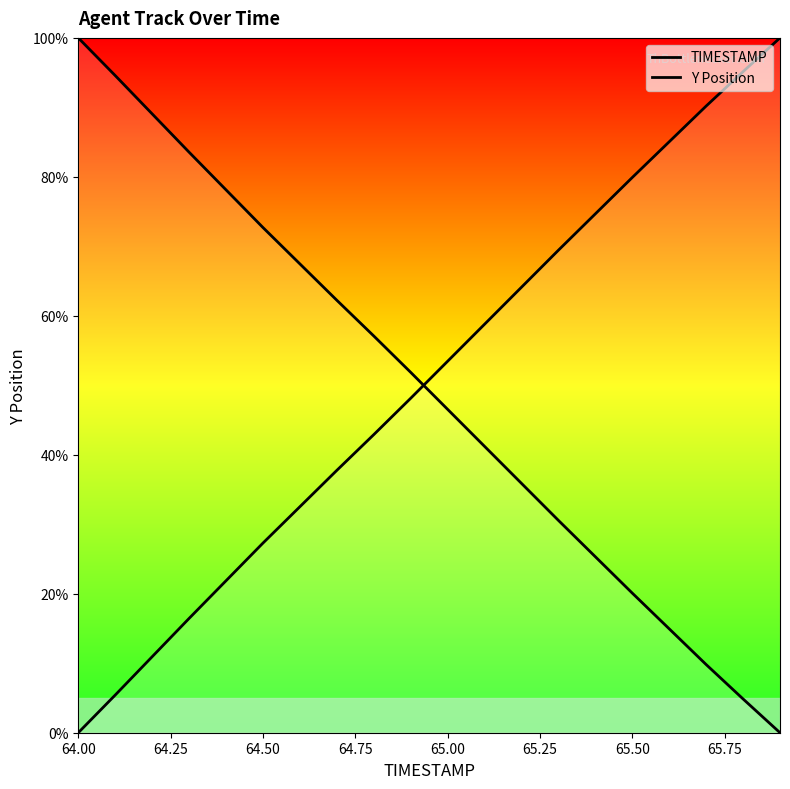

How many lines are shown in the chart?

2